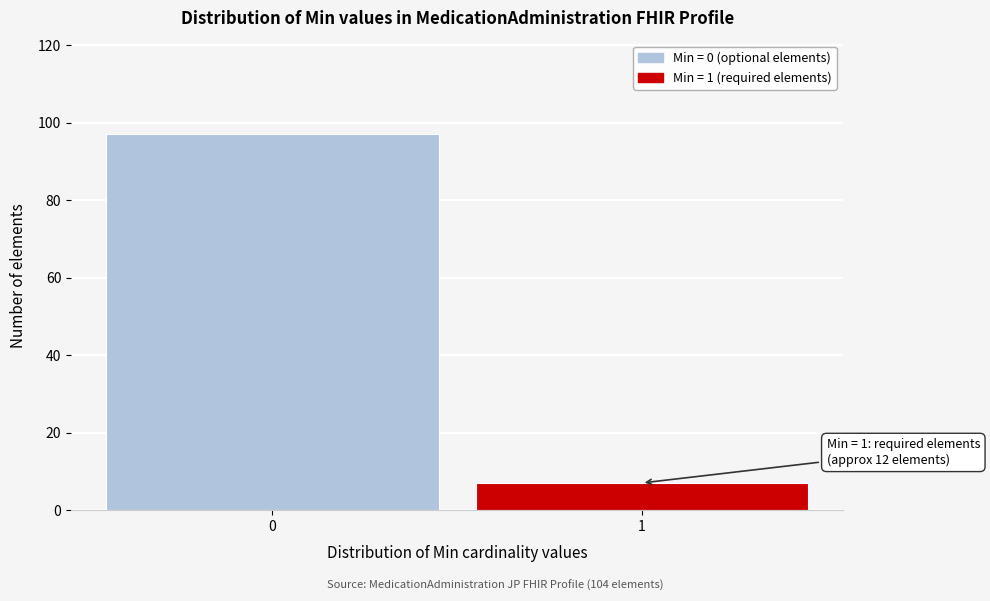

Reading left to right, extract all data points from this chart.

0=97	1=7